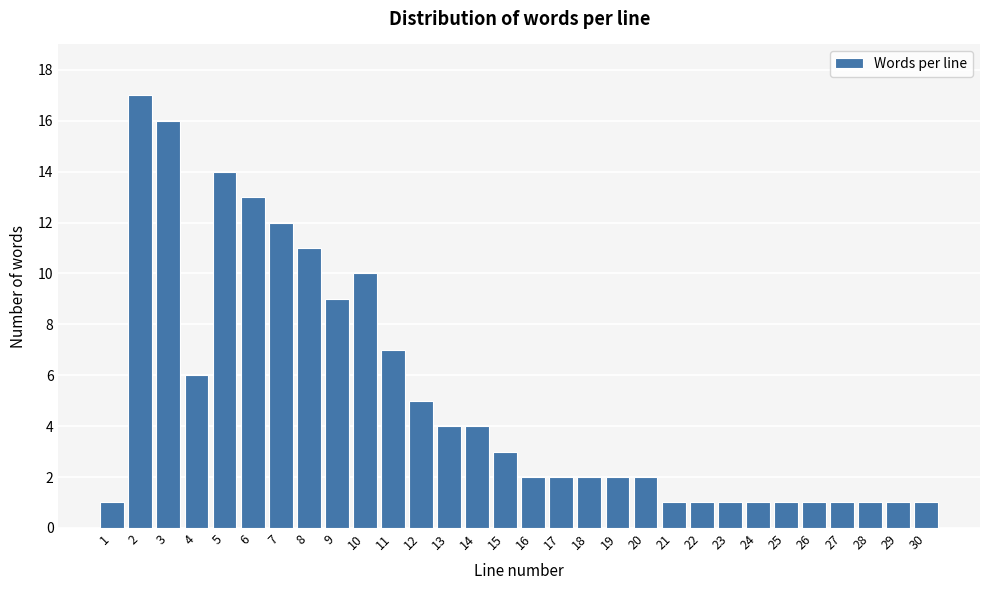

Reading right to left, list all the values displayed in this chart.

30=1	29=1	28=1	27=1	26=1	25=1	24=1	23=1	22=1	21=1	20=2	19=2	18=2	17=2	16=2	15=3	14=4	13=4	12=5	11=7	10=10	9=9	8=11	7=12	6=13	5=14	4=6	3=16	2=17	1=1